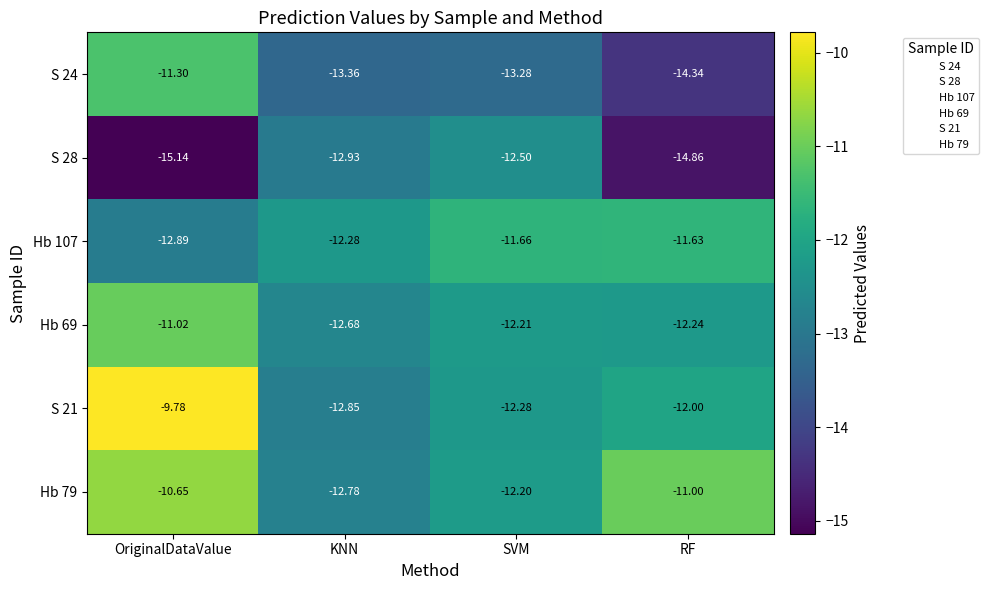

Which series changed the most between OriginalDataValue and KNN?

S 21